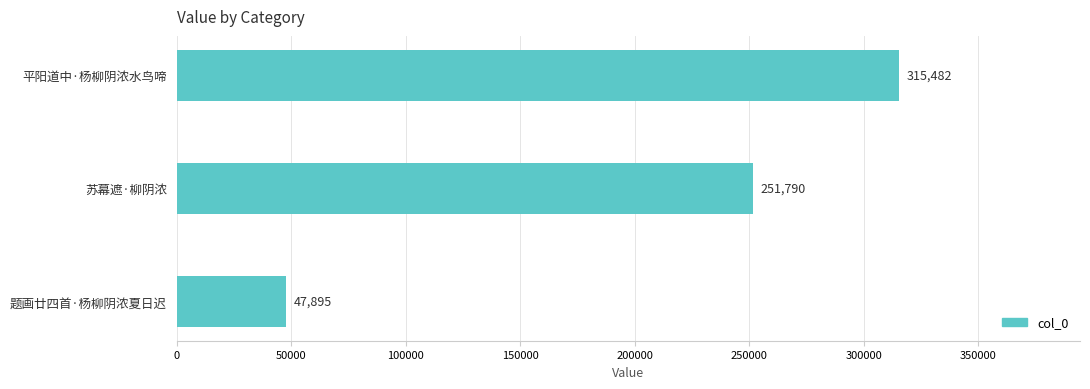

What is the average value?

205056